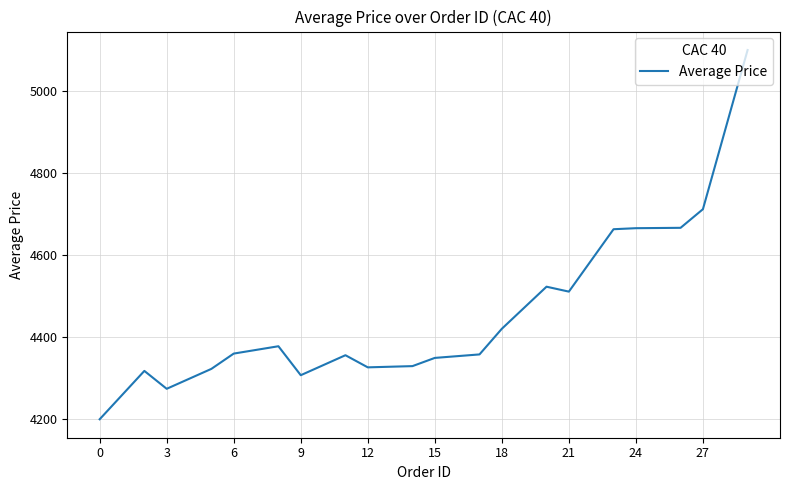

What is the smallest value displayed?

4200.4